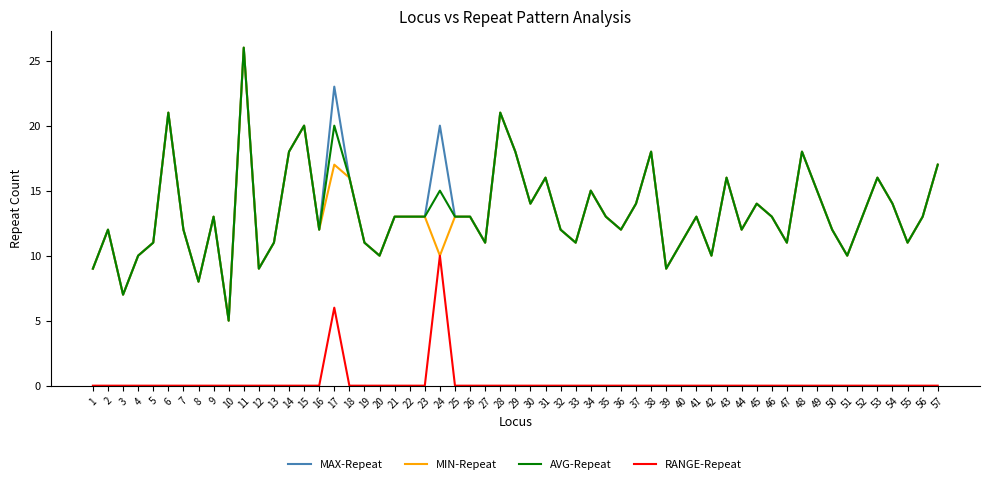

Is the value of RANGE-Repeat at 35 greater than the value of AVG-Repeat at 56?

No